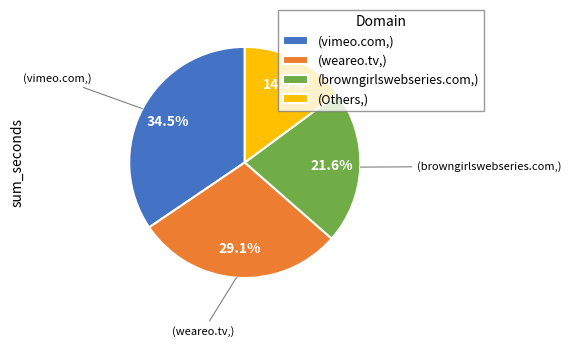

Between (weareo.tv,) and (browngirlswebseries.com,), which is larger?

(weareo.tv,)